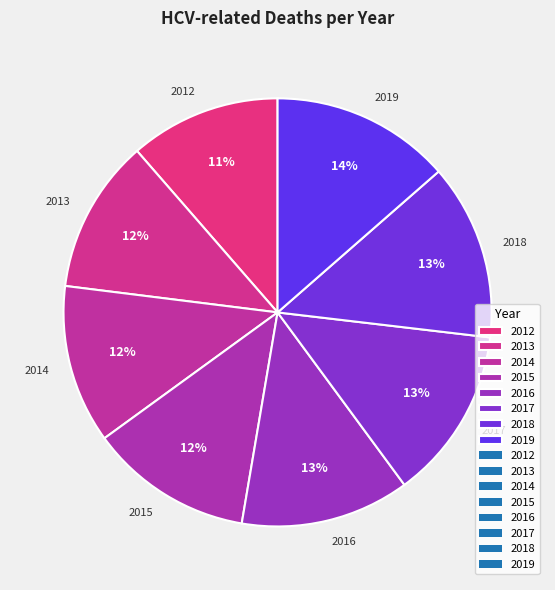

Approximately how many times larger is the value at 2014 compared to 2016?

0.9